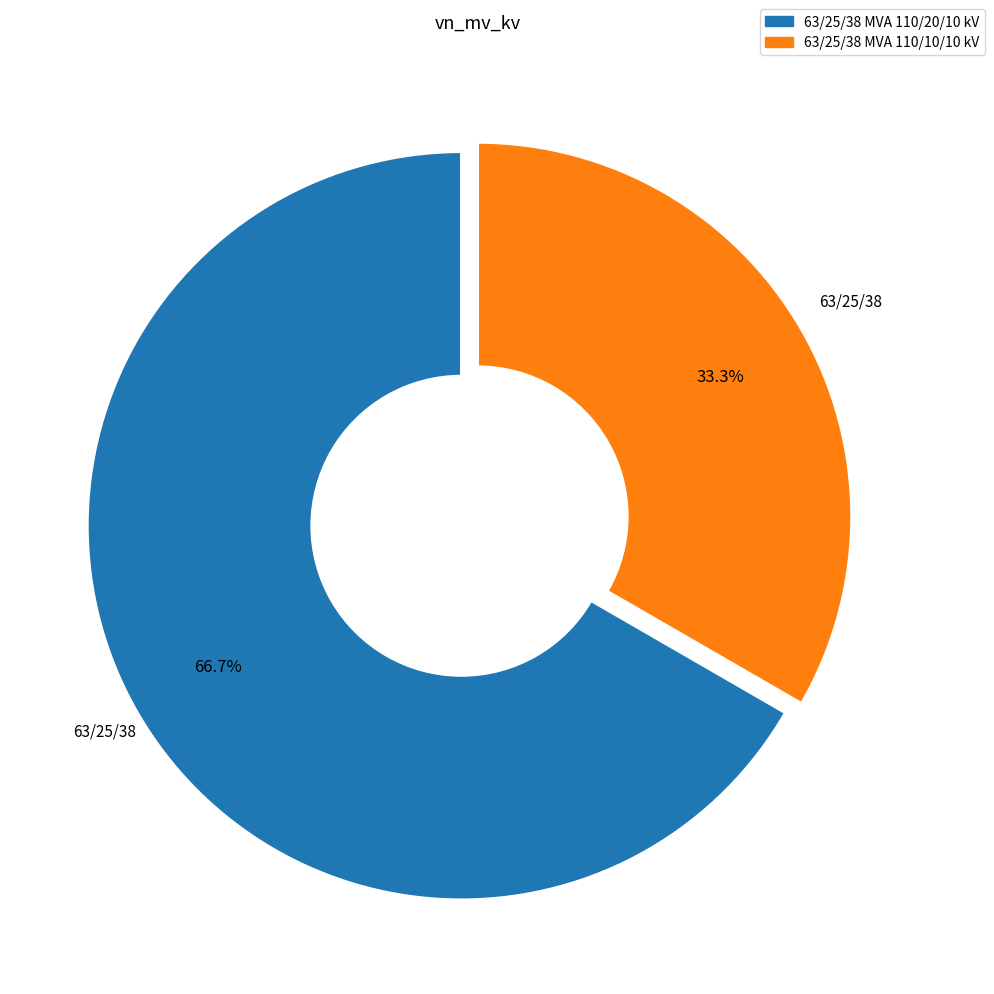

Which category has the biggest portion of the pie?

63/25/38 MVA 110/20/10 kV